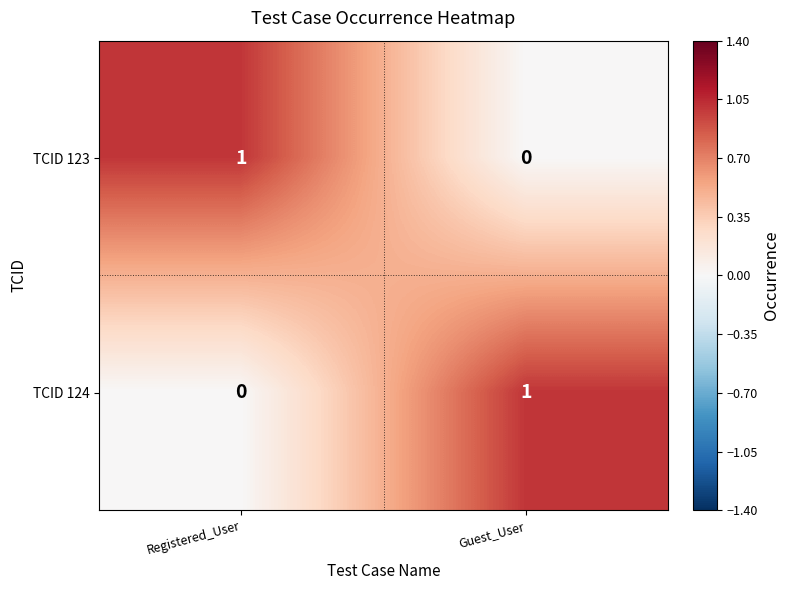

At which label does TCID 124 reach its minimum?

Registered_User